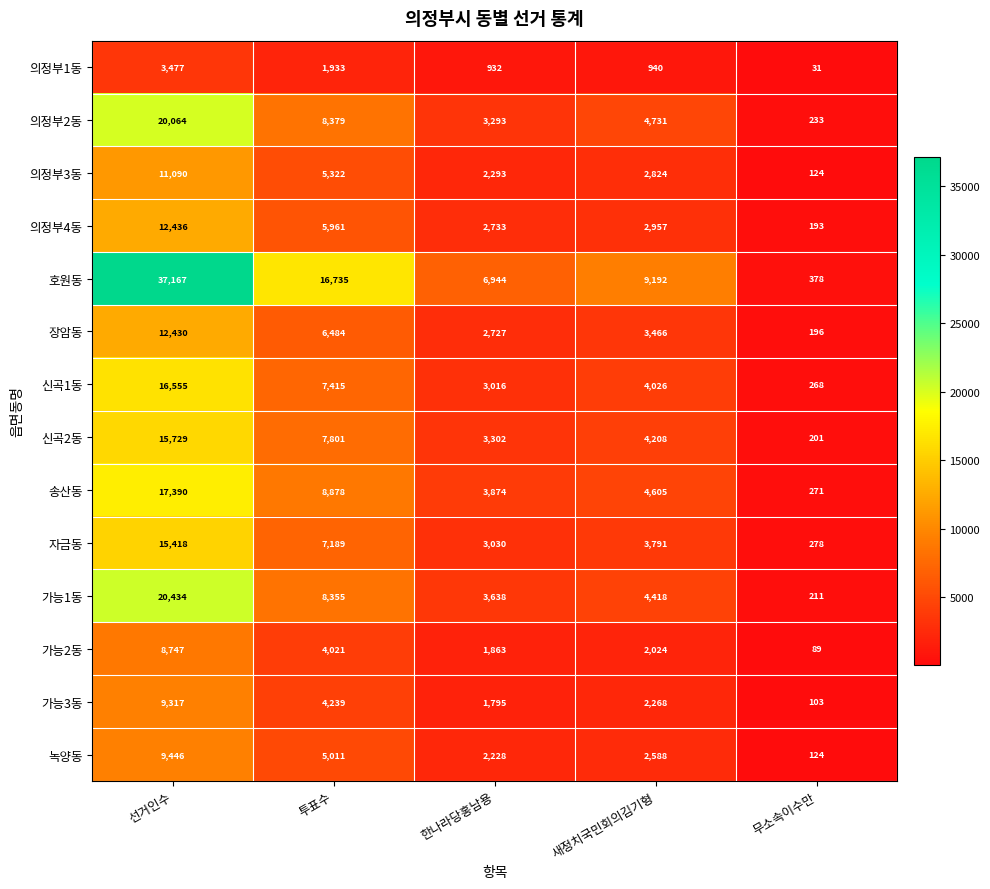

Rank the categories by 자금동 value from lowest to highest.

무소속이수만, 한나라당홍남용, 새정치국민회의김기형, 투표수, 선거인수